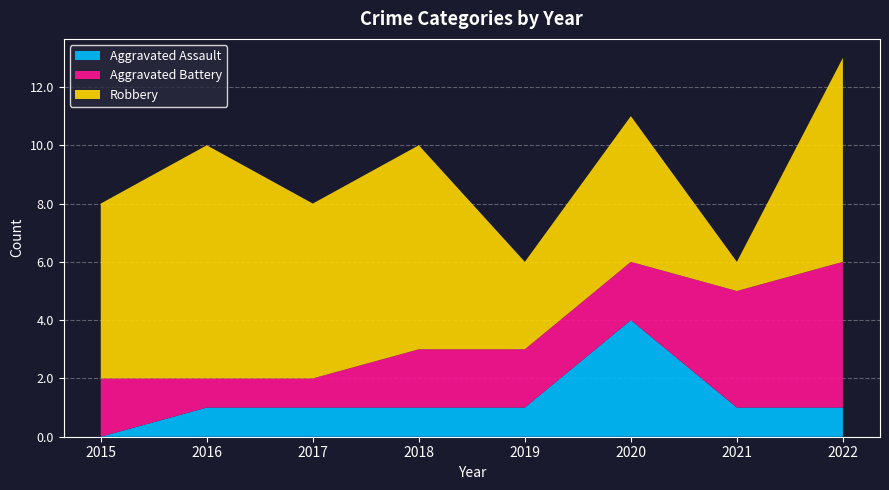

Reading right to left, transcribe all the data shown in this chart.

Aggravated Assault: 1	1	4	1	1	1	1	0
Aggravated Battery: 5	4	2	2	2	1	1	2
Robbery: 7	1	5	3	7	6	8	6